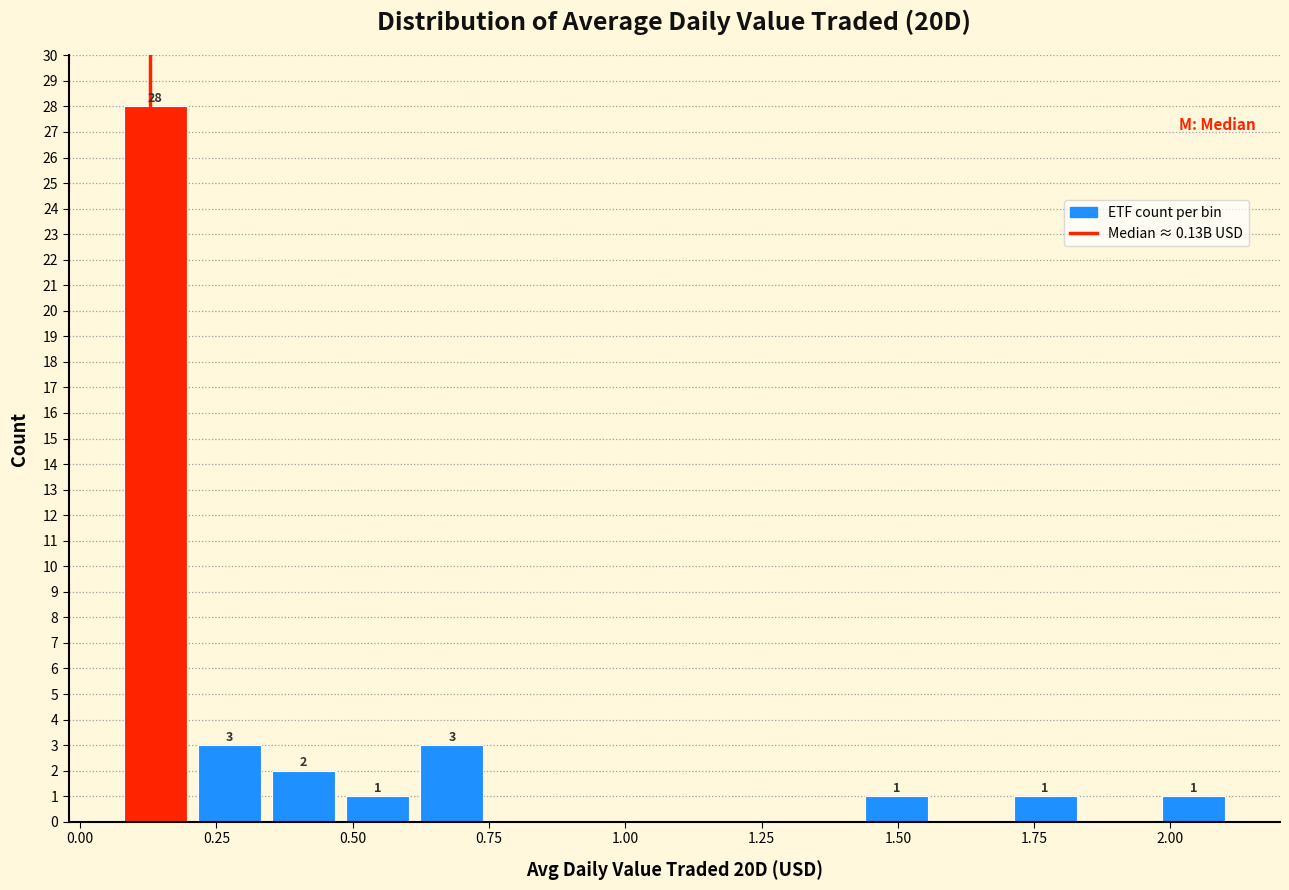

Read against the x-axis, roughly where is the centre of the tallest bar?

0.15